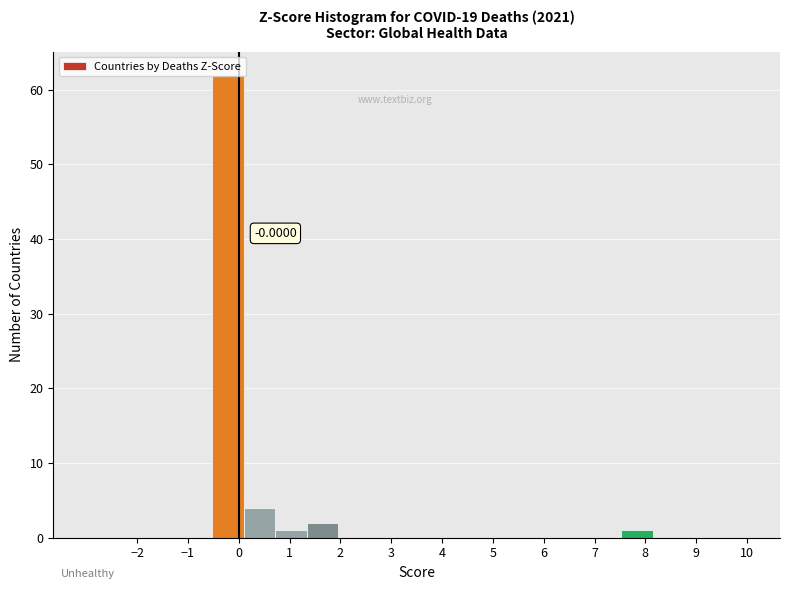

Which range on the x-axis has the tallest bar?

-0.5 to 0.1